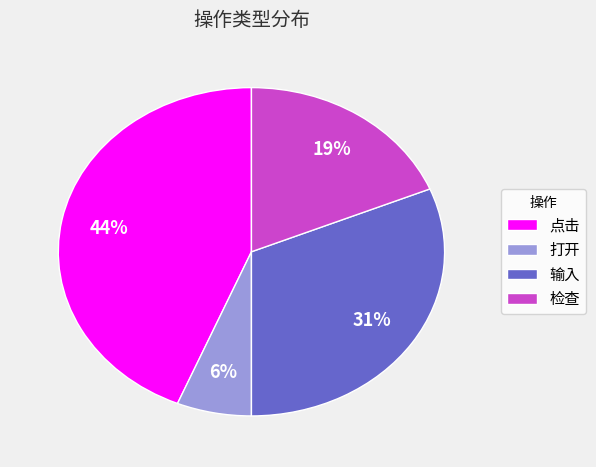

To the nearest percent, what percentage of the pie is 打开?

6%